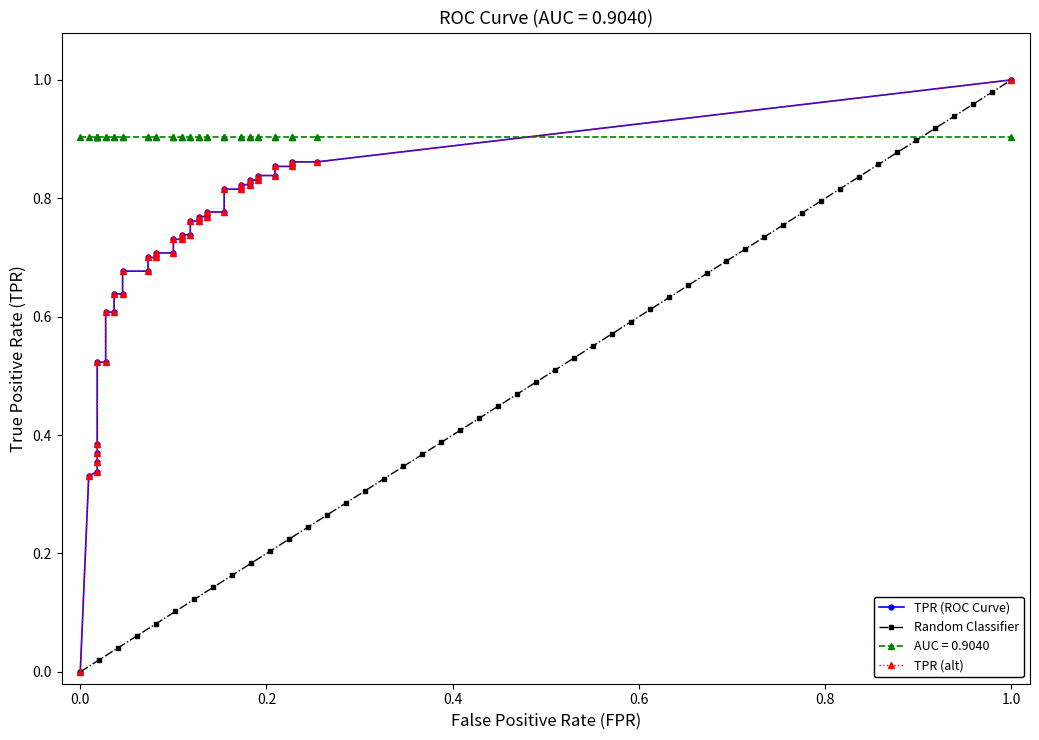

What is the difference between the highest and lowest values at 5?

0.4